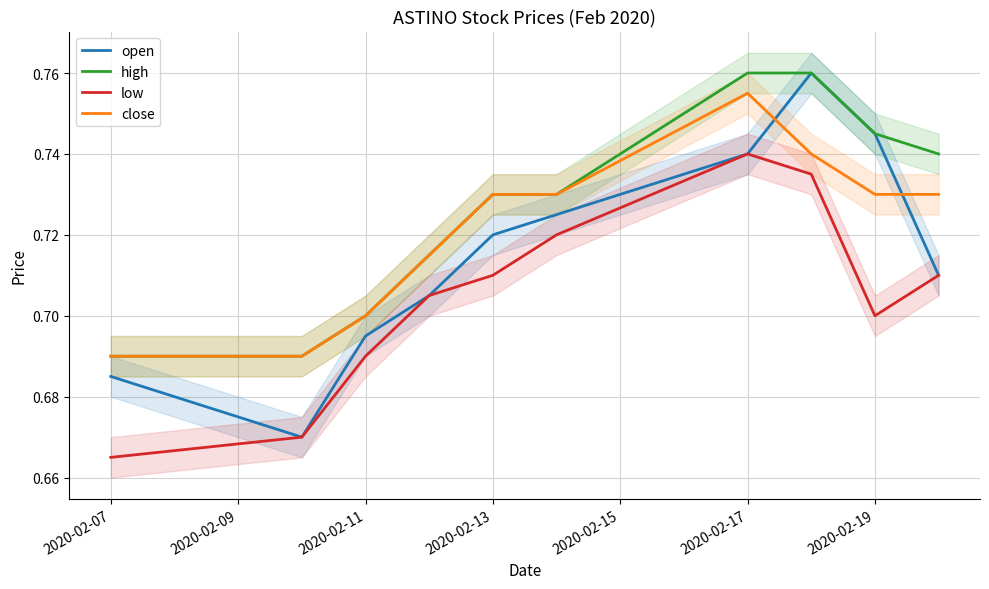

Reading right to left, transcribe all the data shown in this chart.

open: 0.7	0.7	0.8	0.7	0.7	0.7	0.7	0.7	0.7	0.7
high: 0.7	0.7	0.8	0.8	0.7	0.7	0.7	0.7	0.7	0.7
low: 0.7	0.7	0.7	0.7	0.7	0.7	0.7	0.7	0.7	0.7
close: 0.7	0.7	0.7	0.8	0.7	0.7	0.7	0.7	0.7	0.7